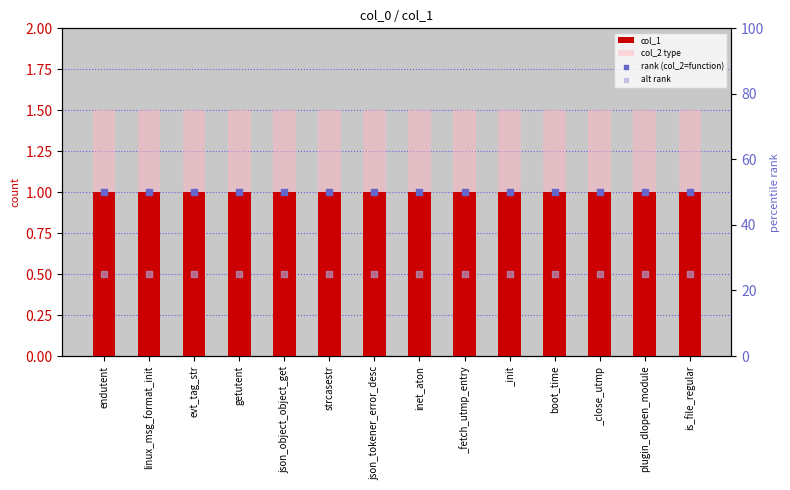

At how many categories does at least one series exceed 10?

14